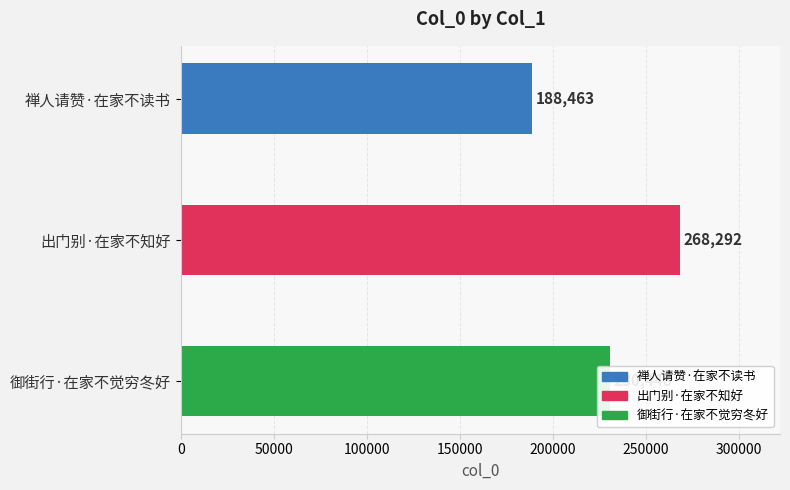

The value at 出门别·在家不知好 is 268292. True or false?

True